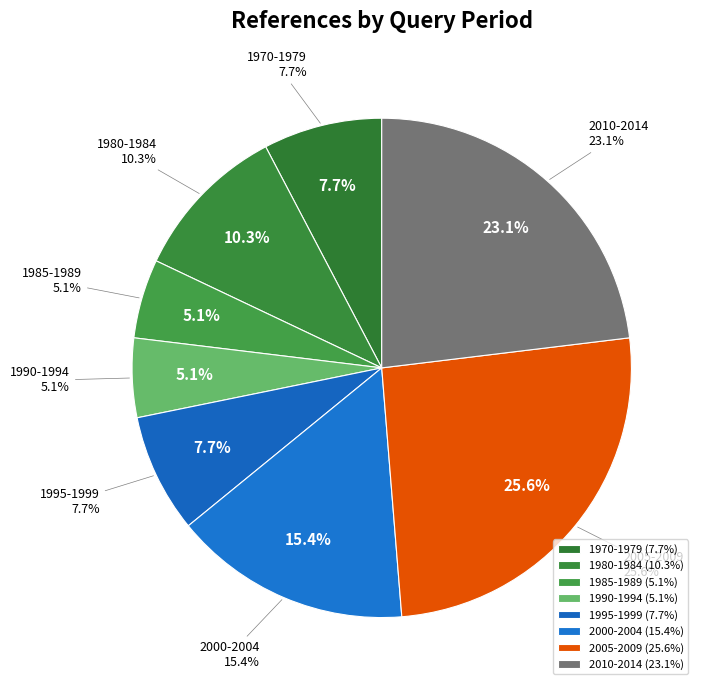

Rank the categories by value from lowest to highest.

1985-1989, 1990-1994, 1970-1979, 1995-1999, 1980-1984, 2000-2004, 2010-2014, 2005-2009